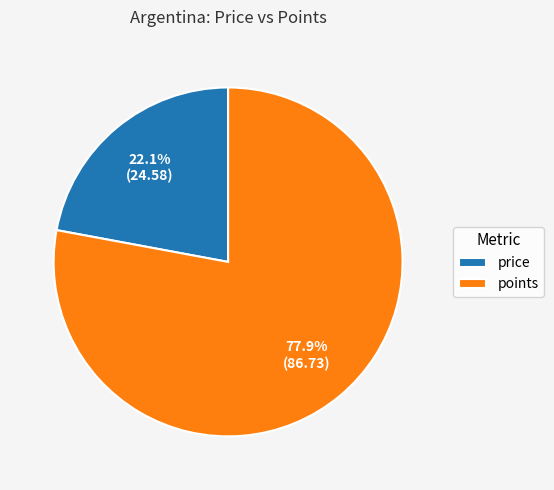

How many slices are in this pie chart?

2